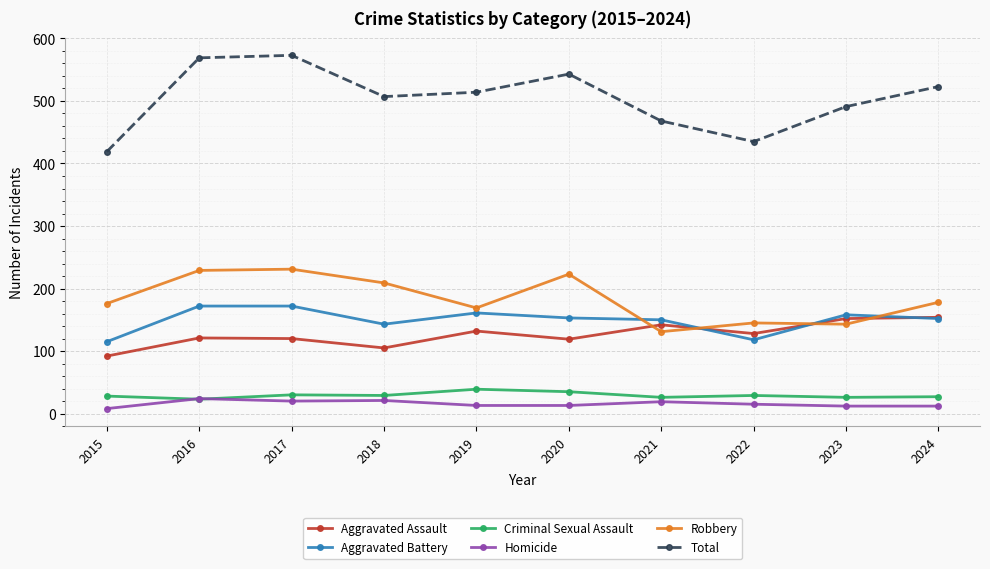

In Aggravated Battery, how many points are lower than both neighbors (excluding endpoints)?

2